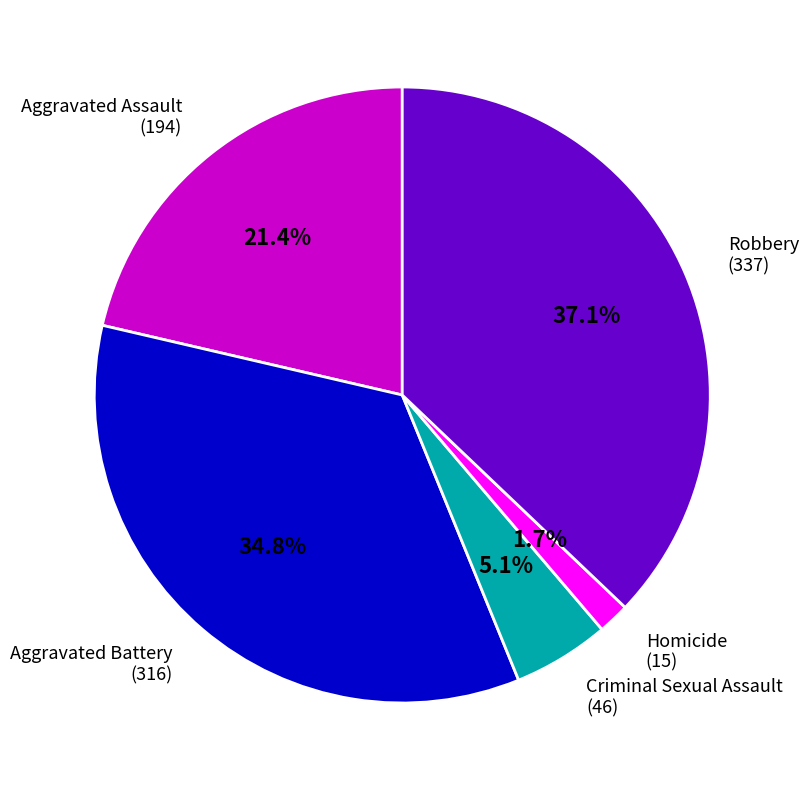

Does any single category account for the majority?

No